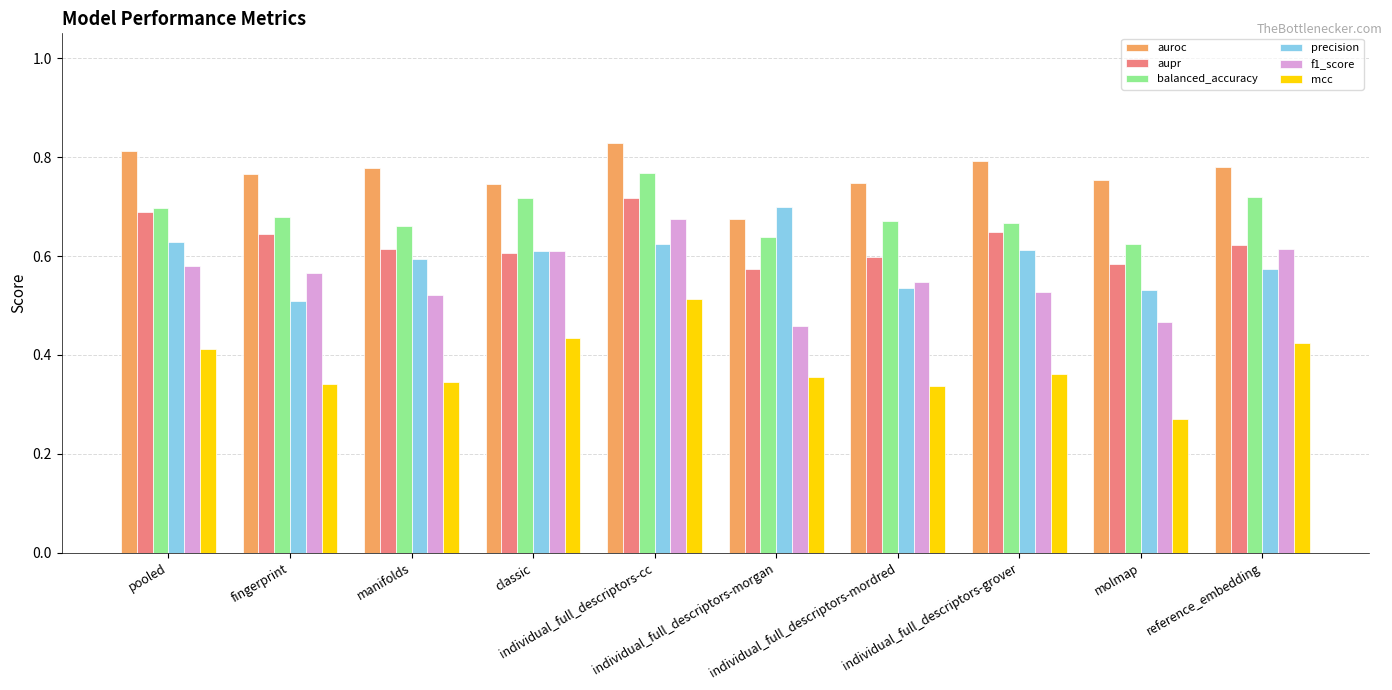

What is the label of the 6th bar from the left?

individual_full_descriptors-morgan